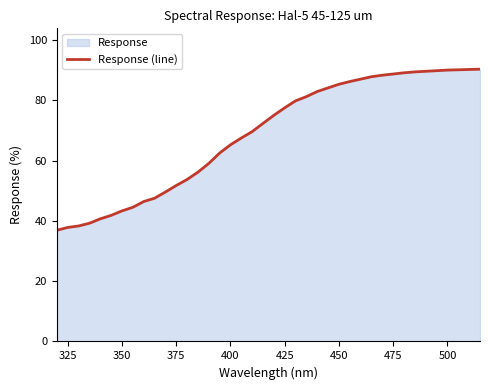

The chart shows a value of 51.7 at 375. True or false?

True